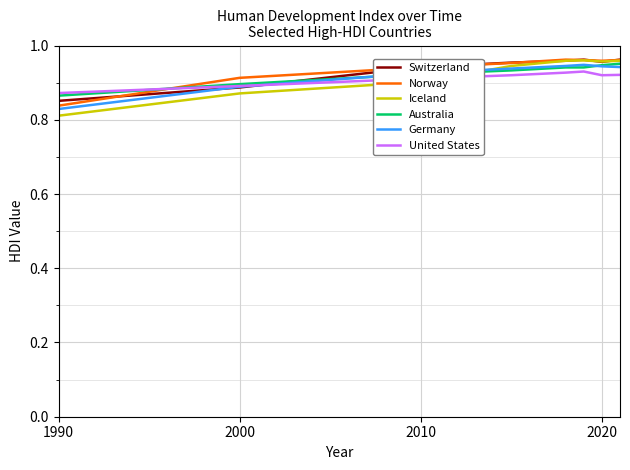

What are all the series names shown in the legend?

Switzerland, Norway, Iceland, Australia, Germany, United States